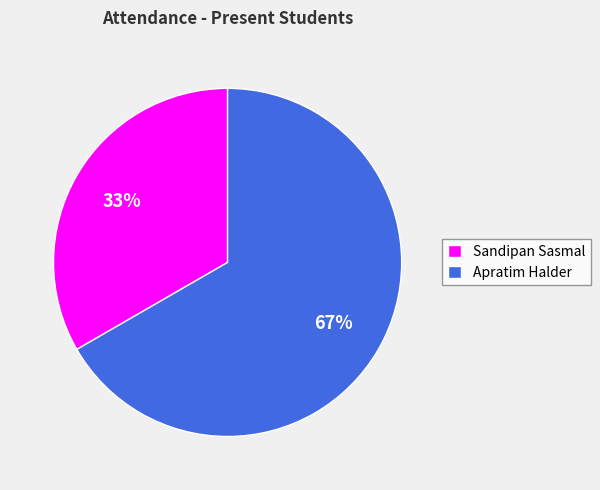

Approximately how many times larger is the value at Apratim Halder compared to Sandipan Sasmal?

2.0